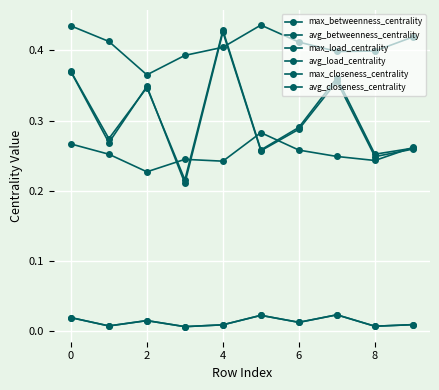

Which category has the highest value in the max_betweenness_centrality series?

4